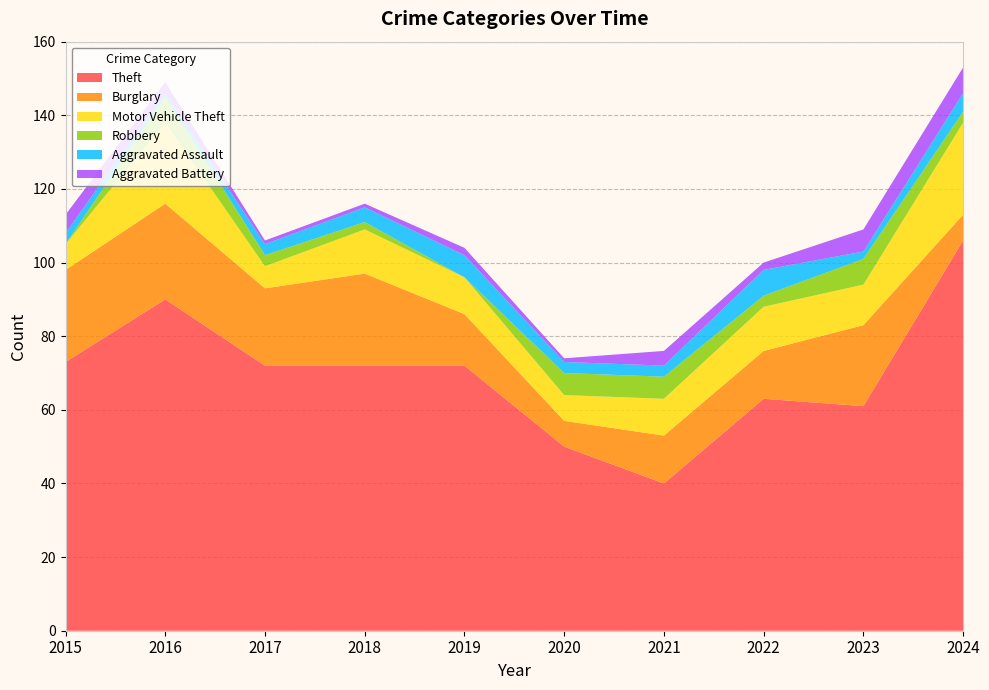

Reading left to right, transcribe all the data shown in this chart.

Theft: 2015=73	2016=90	2017=72	2018=72	2019=72	2020=50	2021=40	2022=63	2023=61	2024=106
Burglary: 2015=25	2016=26	2017=21	2018=25	2019=14	2020=7	2021=13	2022=13	2023=22	2024=7
Motor Vehicle Theft: 2015=7	2016=22	2017=6	2018=12	2019=10	2020=7	2021=10	2022=12	2023=11	2024=25
Robbery: 2015=0	2016=7	2017=3	2018=2	2019=0	2020=6	2021=6	2022=3	2023=7	2024=3
Aggravated Assault: 2015=3	2016=1	2017=3	2018=4	2019=6	2020=3	2021=3	2022=7	2023=2	2024=5
Aggravated Battery: 2015=5	2016=3	2017=1	2018=1	2019=2	2020=1	2021=4	2022=2	2023=6	2024=7